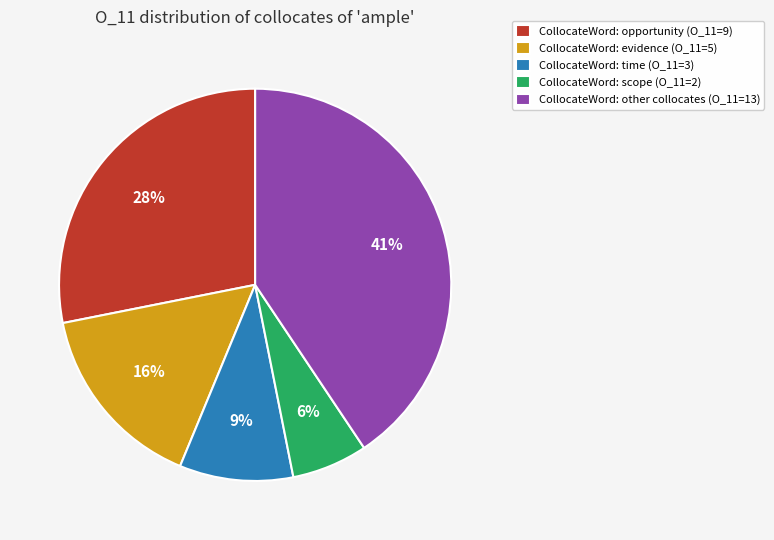

To the nearest percent, what is the difference between the CollocateWord: scope (O_11=2) and CollocateWord: time (O_11=3) slice percentages?

3%